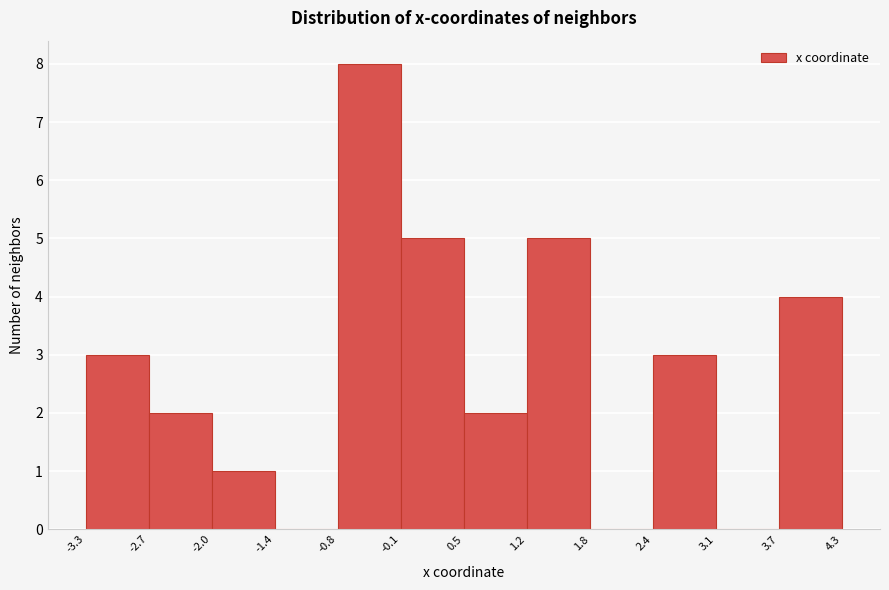

Reading left to right, transcribe this chart: for each bar, give the range it covers on the x-axis and its height. The values are not printed on the chart, so give them approximately, as read against the axis.

-3.3 to -2.7: 3
-2.7 to -2.0: 2
-2.0 to -1.4: 1
-1.4 to -0.8: 0
-0.8 to -0.1: 8
-0.1 to 0.5: 5
0.5 to 1.2: 2
1.2 to 1.8: 5
1.8 to 2.4: 0
2.4 to 3.1: 3
3.1 to 3.7: 0
3.7 to 4.3: 4